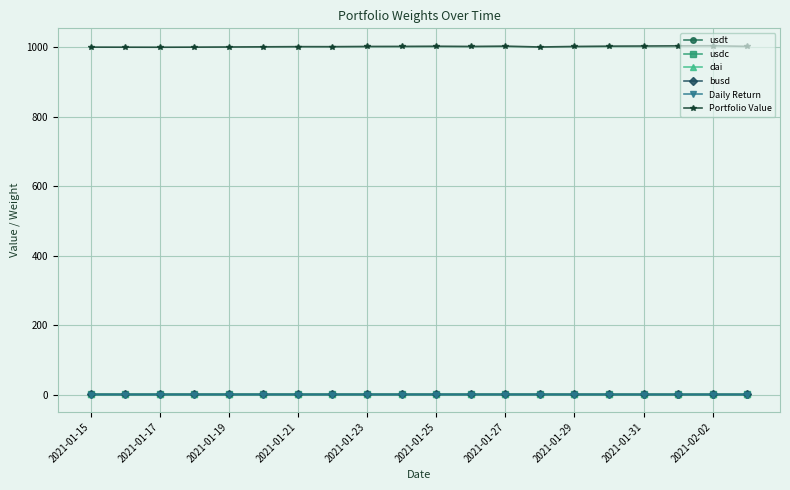

True or false: dai and usdt intersect in this chart.

False